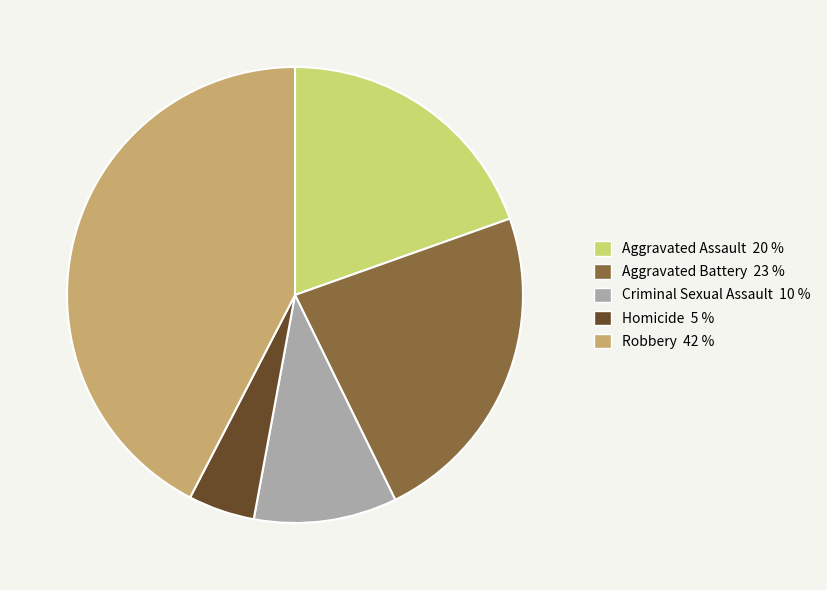

Do Homicide and Robbery together represent more than half of the pie?

No